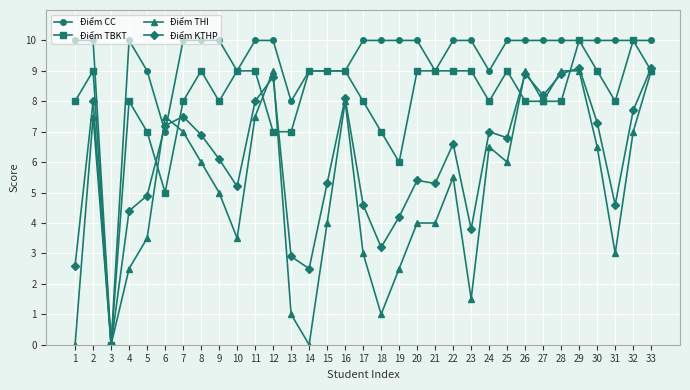

Reading left to right, list all the values displayed in this chart.

Điểm CC: 1=10.0	2=10.0	3=0.0	4=10.0	5=9.0	6=7.0	7=10.0	8=10.0	9=10.0	10=9.0	11=10.0	12=10.0	13=8.0	14=9.0	15=9.0	16=9.0	17=10.0	18=10.0	19=10.0	20=10.0	21=9.0	22=10.0	23=10.0	24=9.0	25=10.0	26=10.0	27=10.0	28=10.0	29=10.0	30=10.0	31=10.0	32=10.0	33=10.0
Điểm TBKT: 1=8.0	2=9.0	3=0.0	4=8.0	5=7.0	6=5.0	7=8.0	8=9.0	9=8.0	10=9.0	11=9.0	12=7.0	13=7.0	14=9.0	15=9.0	16=9.0	17=8.0	18=7.0	19=6.0	20=9.0	21=9.0	22=9.0	23=9.0	24=8.0	25=9.0	26=8.0	27=8.0	28=8.0	29=10.0	30=9.0	31=8.0	32=10.0	33=9.0
Điểm THI: 1=0.0	2=7.5	3=0.0	4=2.5	5=3.5	6=7.5	7=7.0	8=6.0	9=5.0	10=3.5	11=7.5	12=9.0	13=1.0	14=0.0	15=4.0	16=8.0	17=3.0	18=1.0	19=2.5	20=4.0	21=4.0	22=5.5	23=1.5	24=6.5	25=6.0	26=9.0	27=8.0	28=9.0	29=9.0	30=6.5	31=3.0	32=7.0	33=9.0
Điểm KTHP: 1=2.6	2=8.0	3=0.0	4=4.4	5=4.9	6=7.2	7=7.5	8=6.9	9=6.1	10=5.2	11=8.0	12=8.8	13=2.9	14=2.5	15=5.3	16=8.1	17=4.6	18=3.2	19=4.2	20=5.4	21=5.3	22=6.6	23=3.8	24=7.0	25=6.8	26=8.9	27=8.2	28=8.9	29=9.1	30=7.3	31=4.6	32=7.7	33=9.1